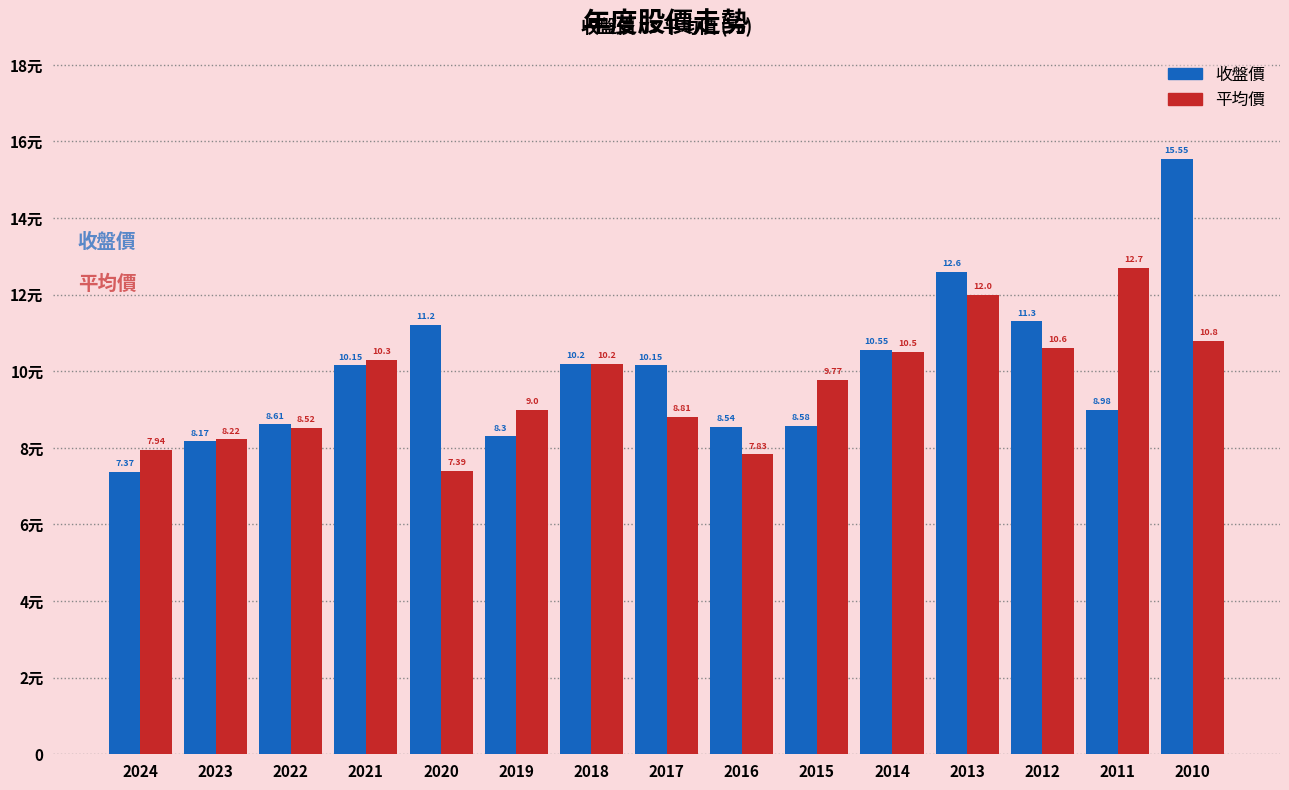

What are all the series names shown in the legend?

收盤價, 平均價